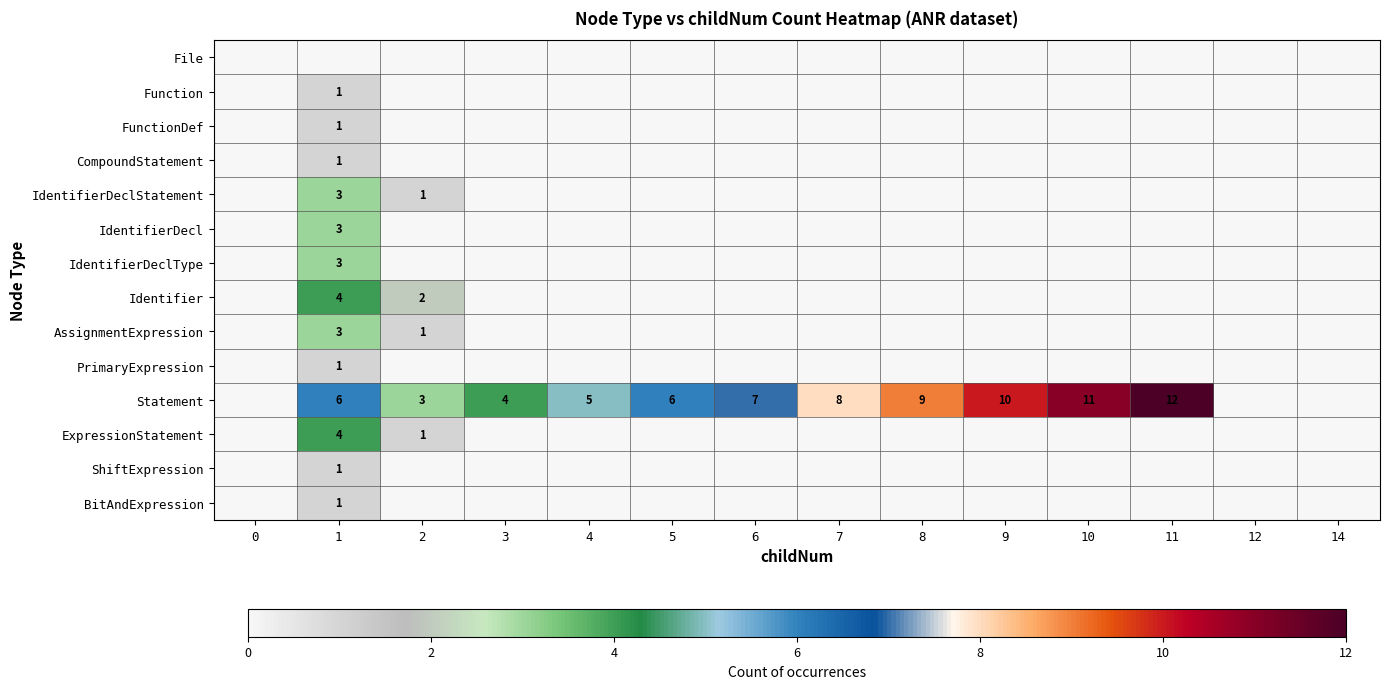

The Function series shows 1 at 1. True or false?

True